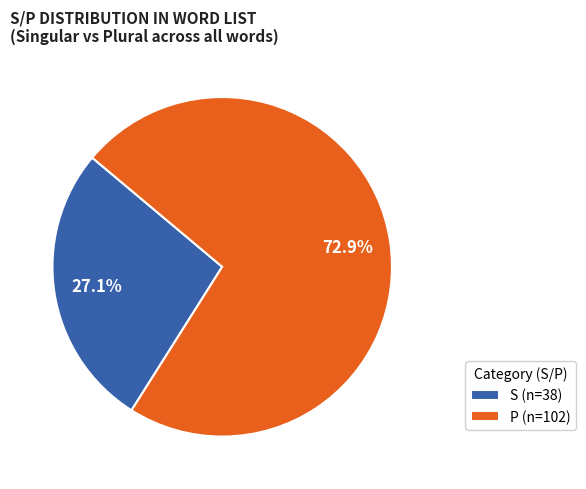

Rank the categories by value from highest to lowest.

P (n=102), S (n=38)